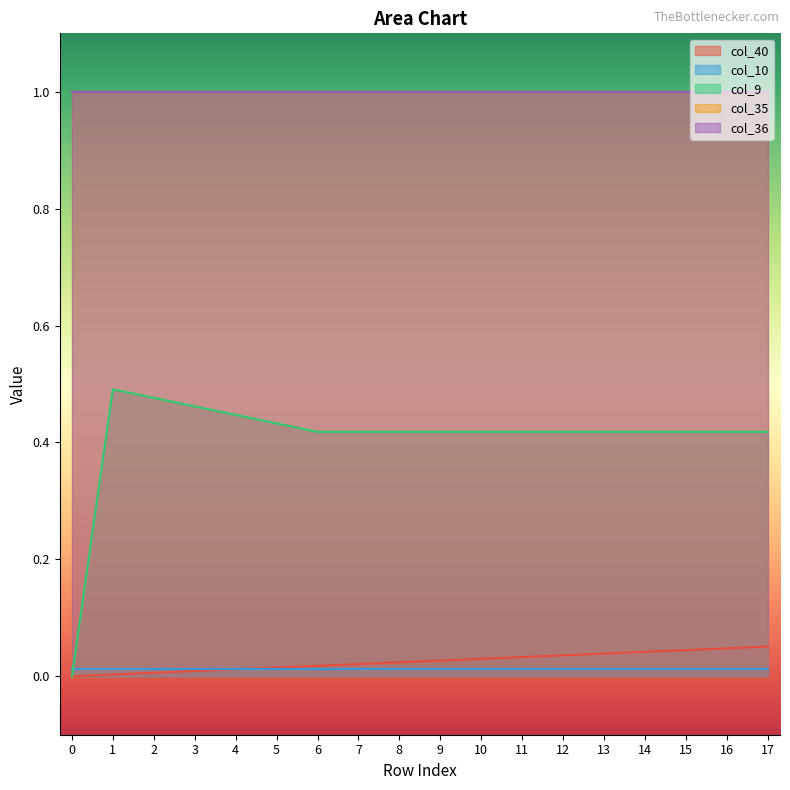

Reading right to left, list all the values displayed in this chart.

col_40: 0.1	0.0	0.0	0.0	0.0	0.0	0.0	0.0	0.0	0.0	0.0	0.0	0.0	0.0	0.0	0.0	0.0	0.0
col_10: 0.0	0.0	0.0	0.0	0.0	0.0	0.0	0.0	0.0	0.0	0.0	0.0	0.0	0.0	0.0	0.0	0.0	0.0
col_9: 0.4	0.4	0.4	0.4	0.4	0.4	0.4	0.4	0.4	0.4	0.4	0.4	0.4	0.4	0.5	0.5	0.5	0.0
col_35: 1.0	1.0	1.0	1.0	1.0	1.0	1.0	1.0	1.0	1.0	1.0	1.0	1.0	1.0	1.0	1.0	1.0	1.0
col_36: 1.0	1.0	1.0	1.0	1.0	1.0	1.0	1.0	1.0	1.0	1.0	1.0	1.0	1.0	1.0	1.0	1.0	1.0